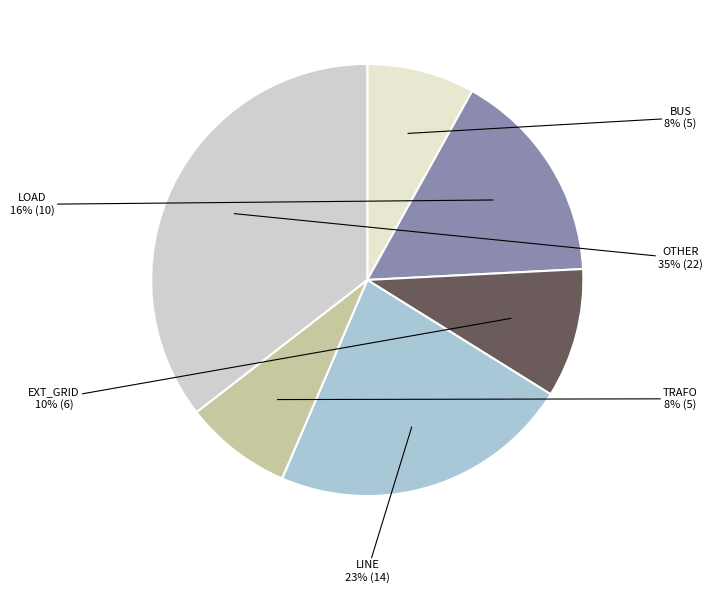

Is there a majority slice in this chart?

No